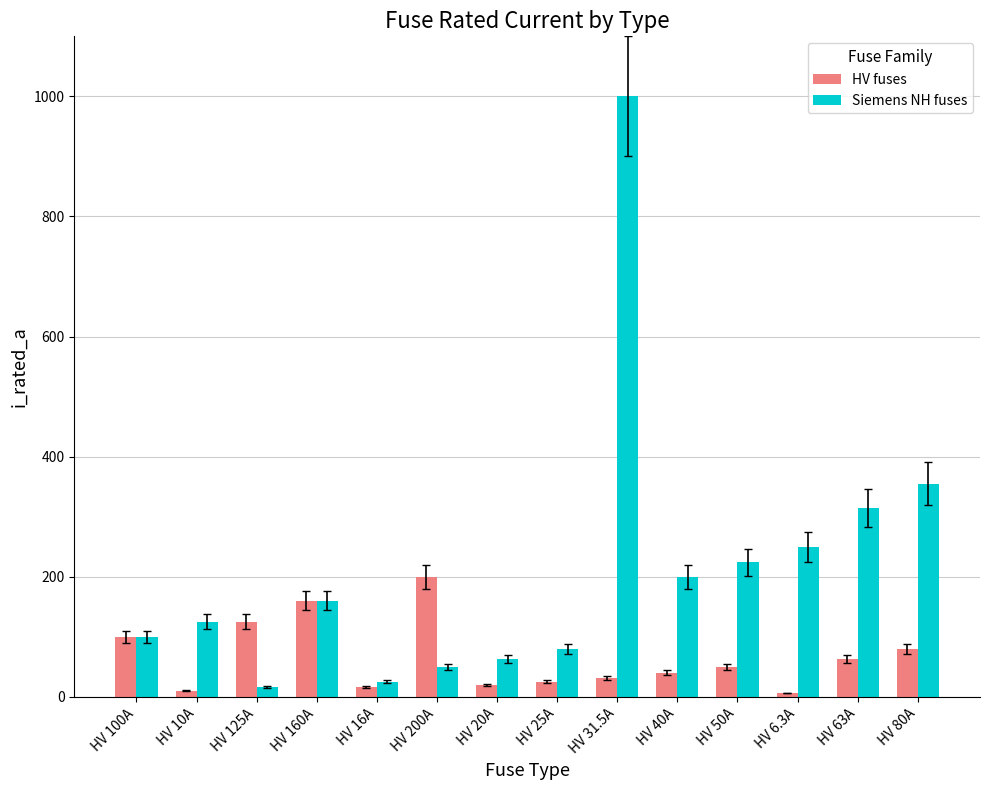

Rank the series by their maximum value, from lowest to highest.

HV fuses, Siemens NH fuses